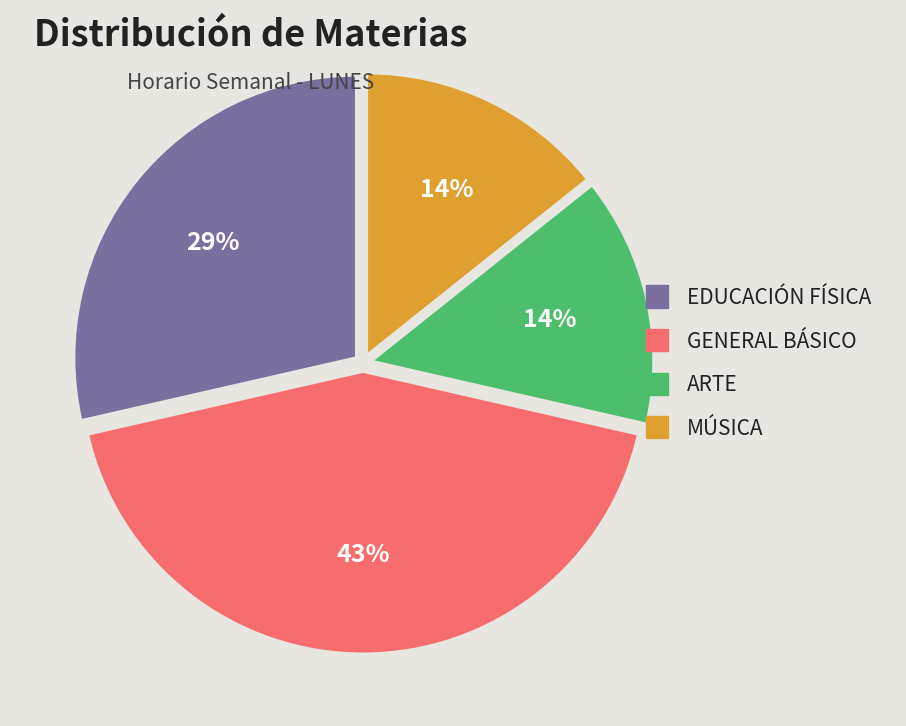

To the nearest percent, what is the average slice percentage?

25%